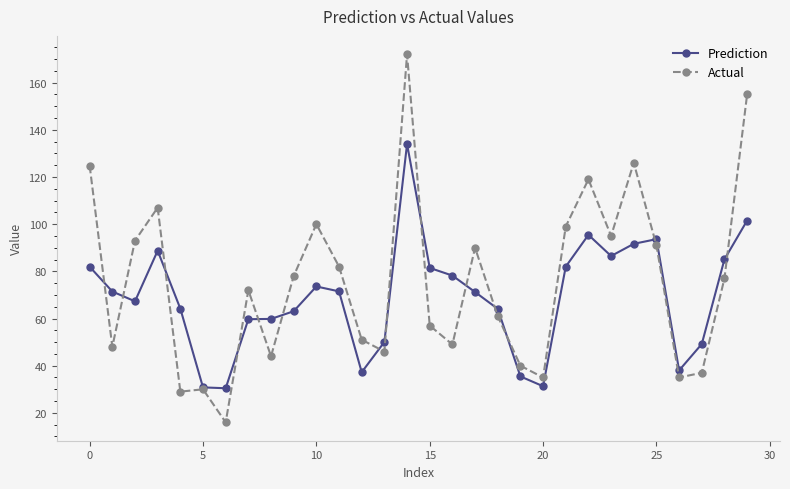

True or false: Prediction has more than 0 interior local peaks.

True